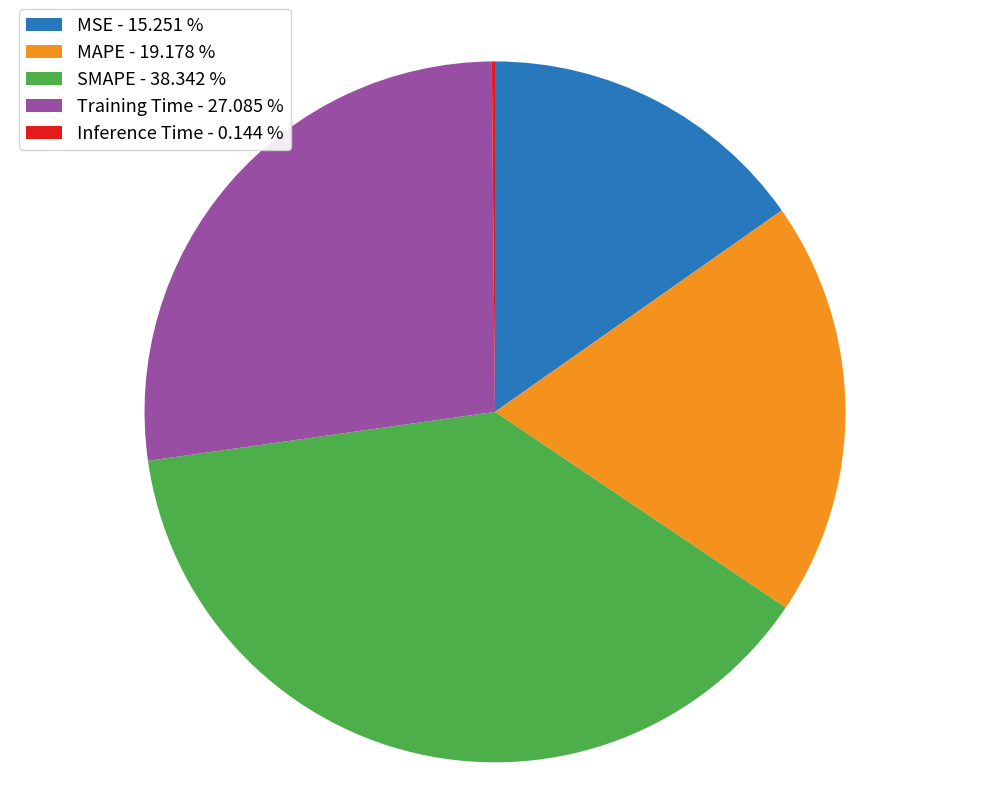

Is MAPE the majority of the pie?

No